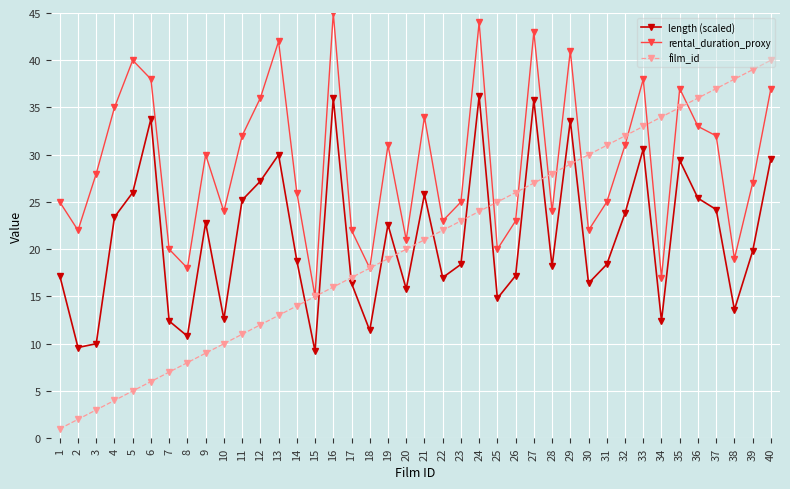

After their last crossing, which series has the higher values: rental_duration_proxy or film_id?

film_id